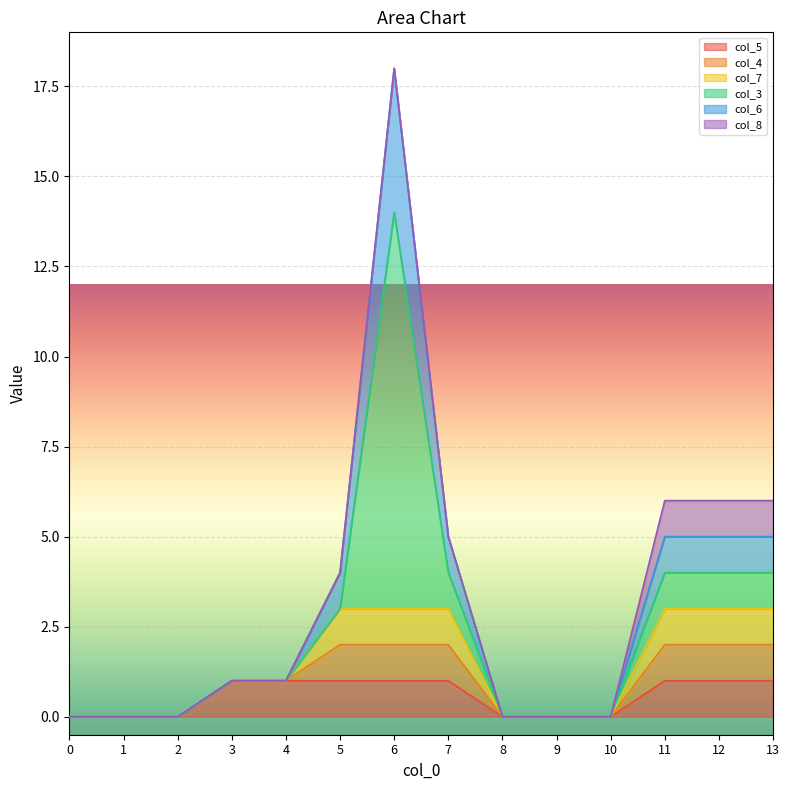

Is the value of col_8 at 12 greater than the value of col_5 at 8?

Yes